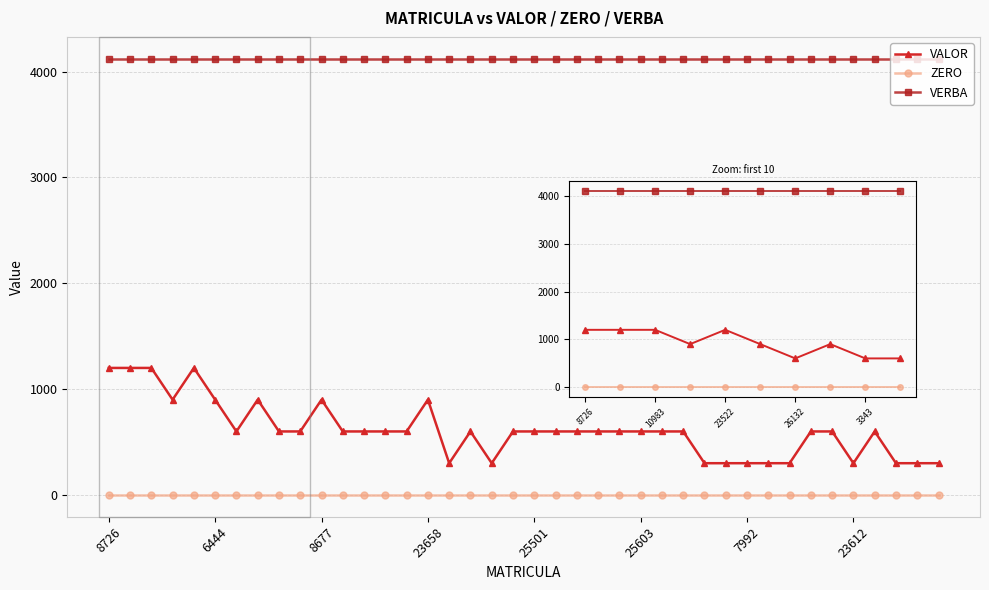

Is this an area chart (filled region under the line)?

No